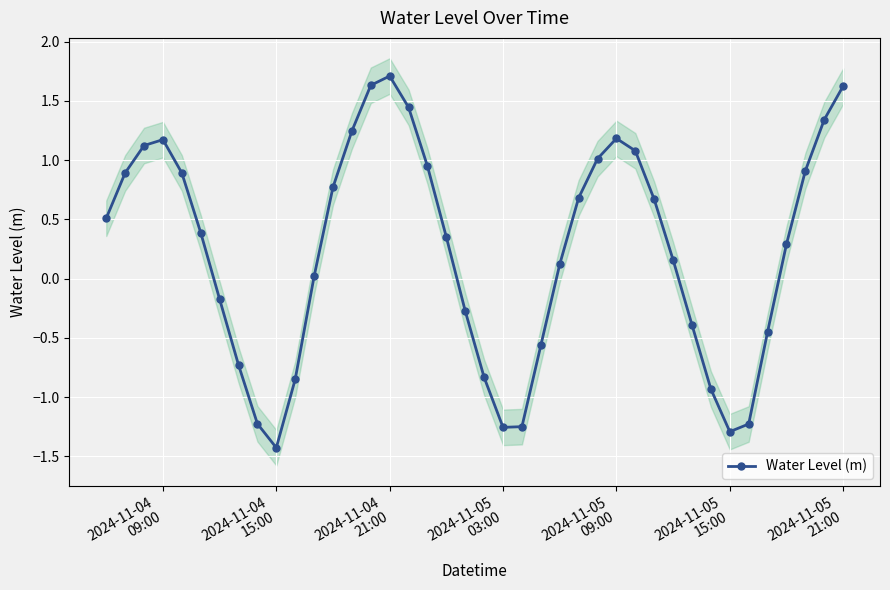

What is the value of the 14th point from the left?

1.2